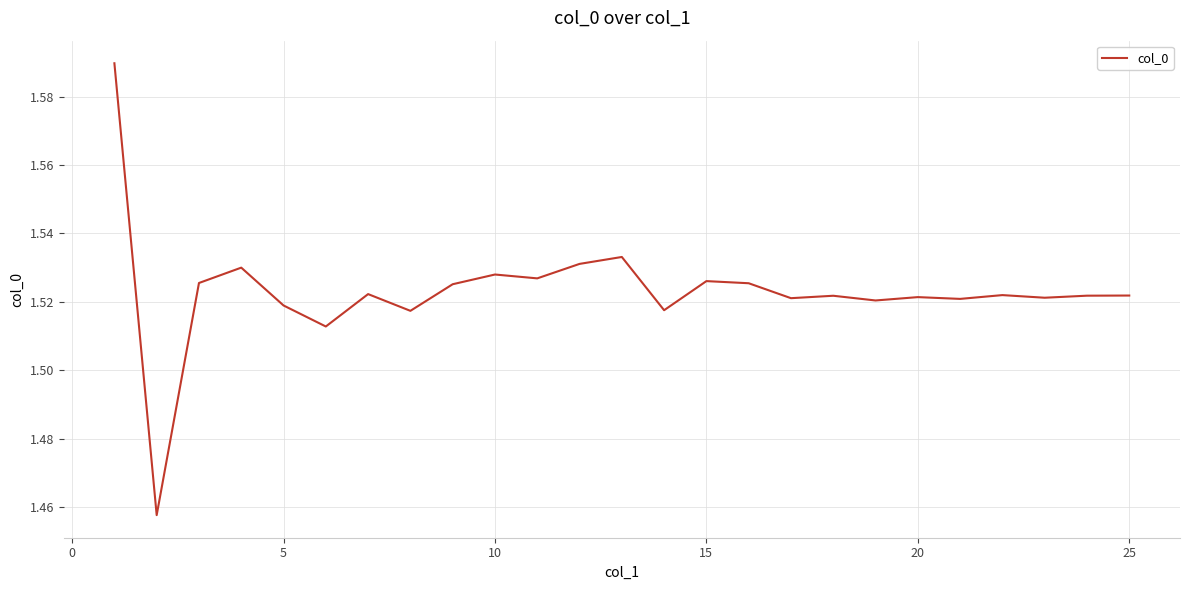

Does the chart have visible grid lines?

Yes